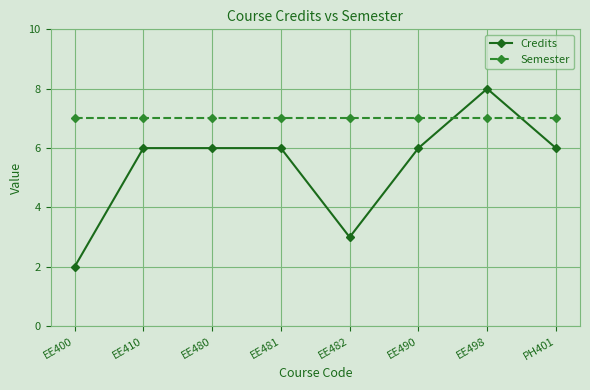

Read the Semester value at EE482.

7